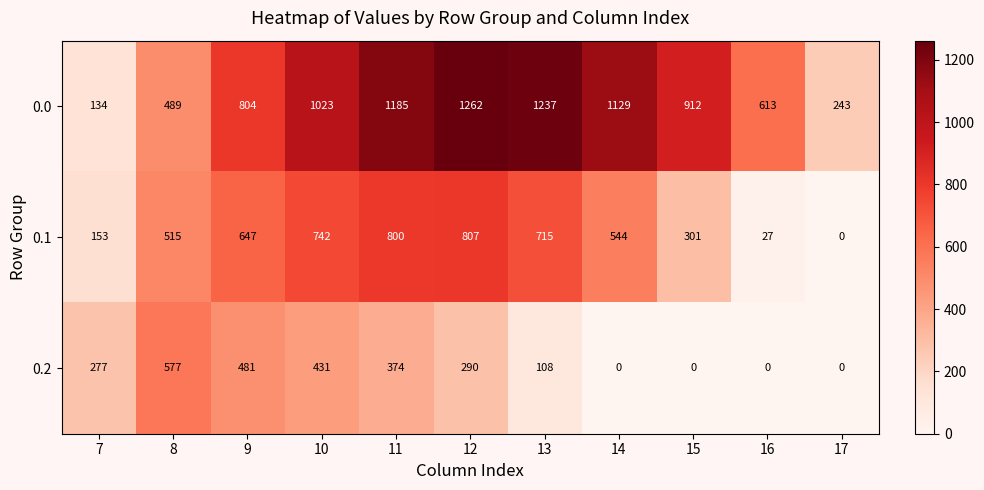

Where is 0.2 nearest to the value 288?

12